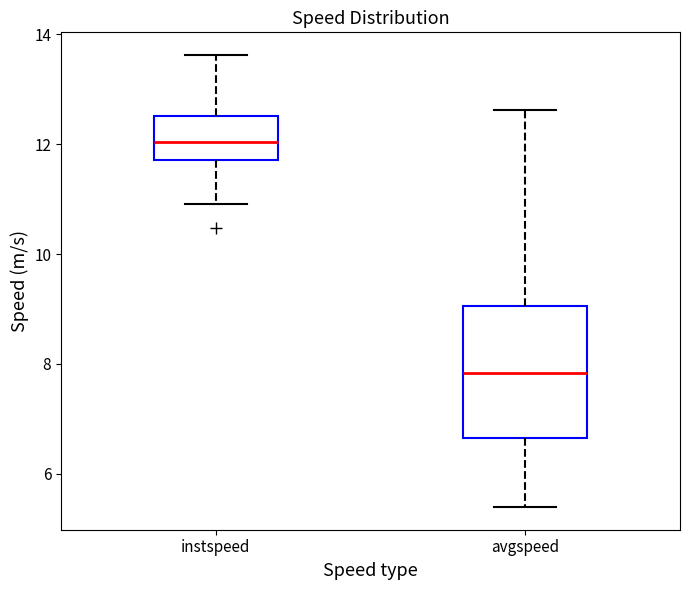

Reading left to right, read every box against the y-axis: the position of its median line, the range the box covers, and the ends of its whiskers. The values are not printed on the chart, so give them approximately, as read against the axis.

instspeed: median 12.0, box 11.8 to 12.6, whiskers 11.0 to 13.6
avgspeed: median 7.8, box 6.6 to 9.0, whiskers 5.4 to 12.6